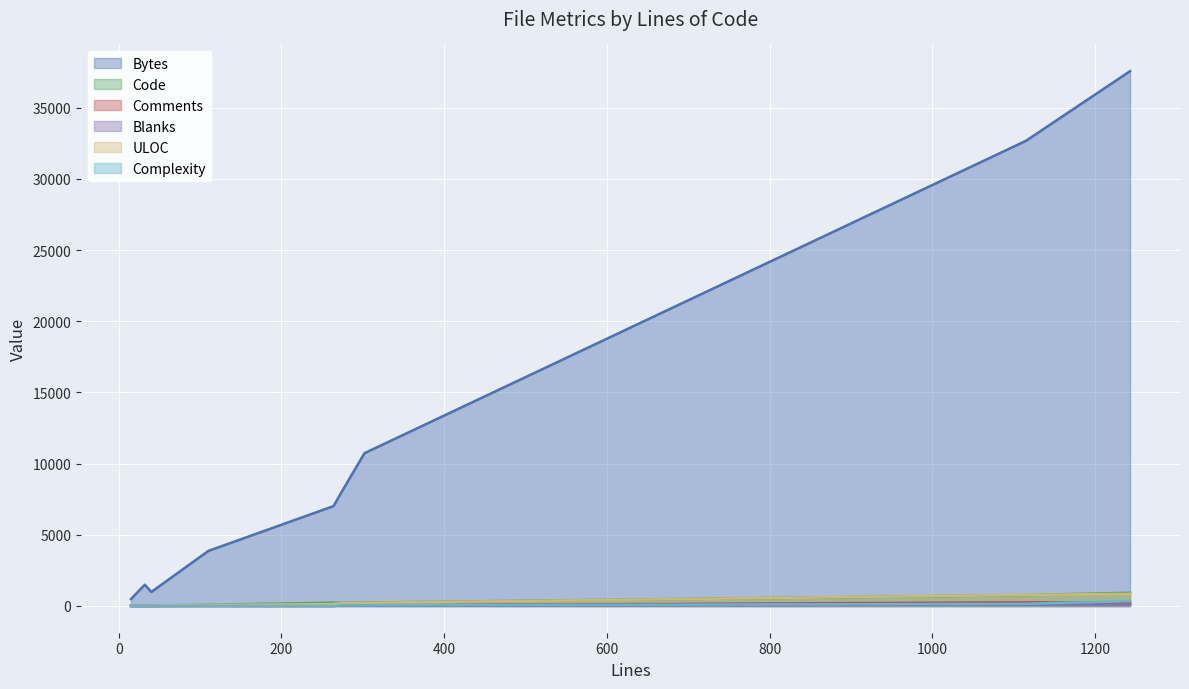

The value of ULOC at 110 is 19. True or false?

False